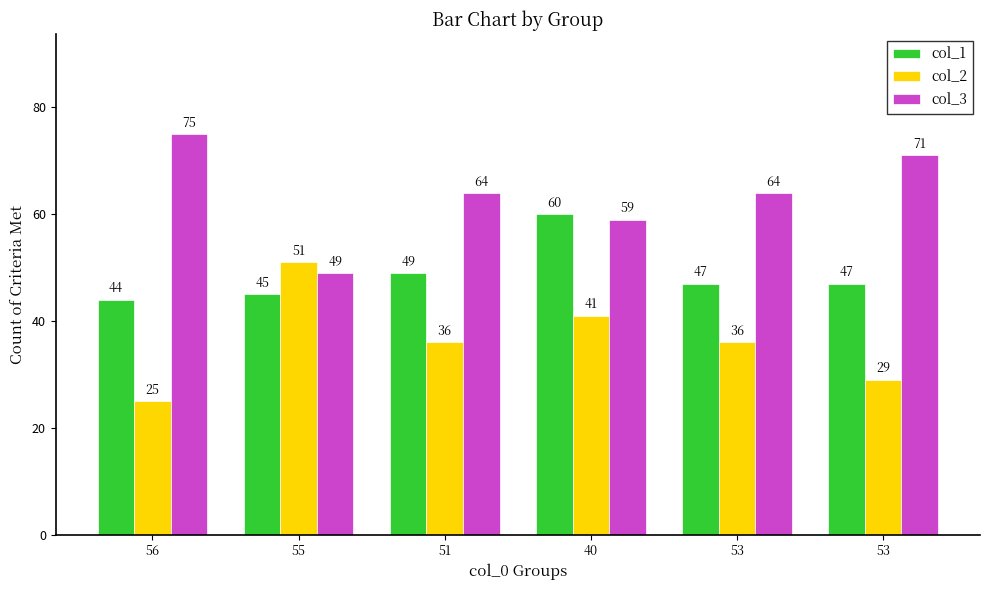

Where is col_1 nearest to the value 52?

51